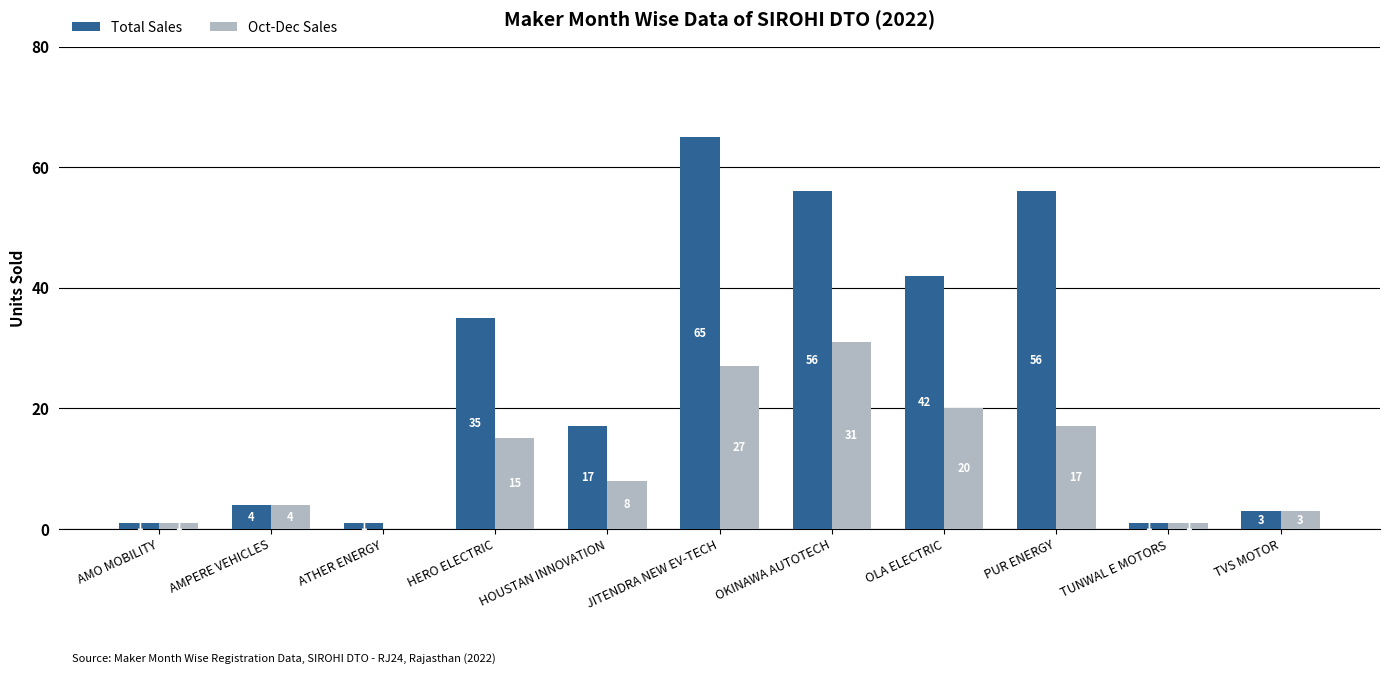

Which label corresponds to the largest value in the chart?

JITENDRA NEW EV-TECH